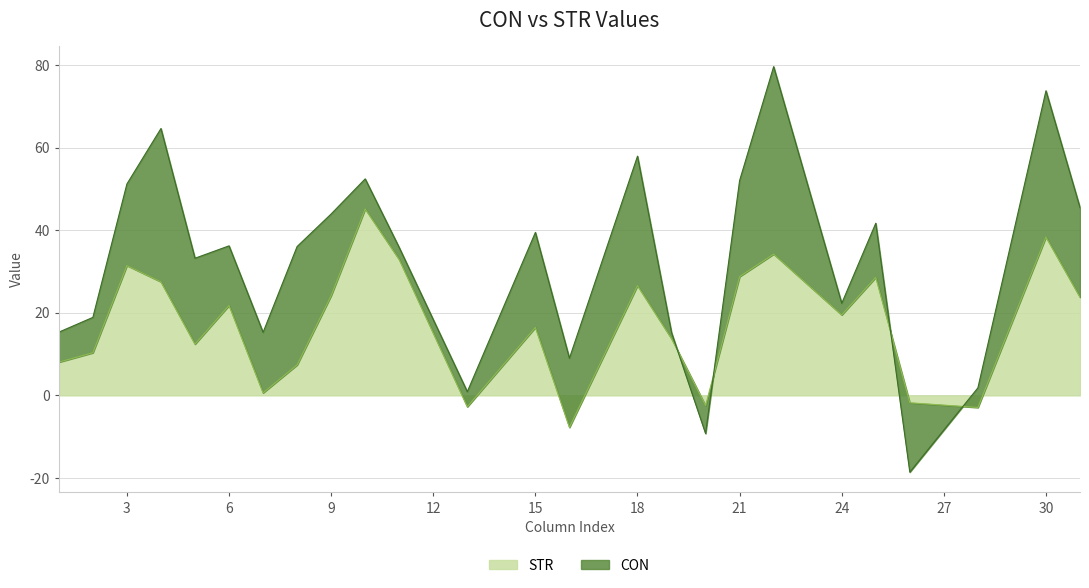

Read the value at 6.

21.8